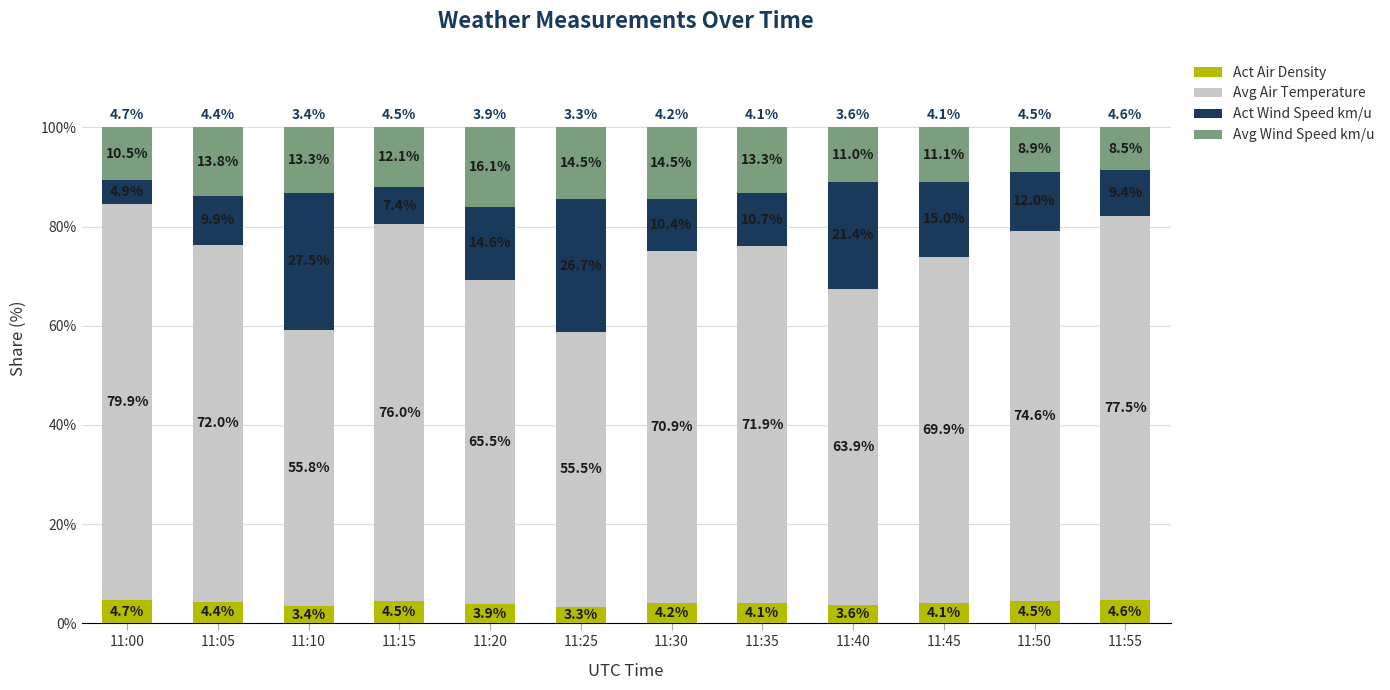

What are all the series names shown in the legend?

Act Air Density, Avg Air Temperature, Act Wind Speed km/u, Avg Wind Speed km/u